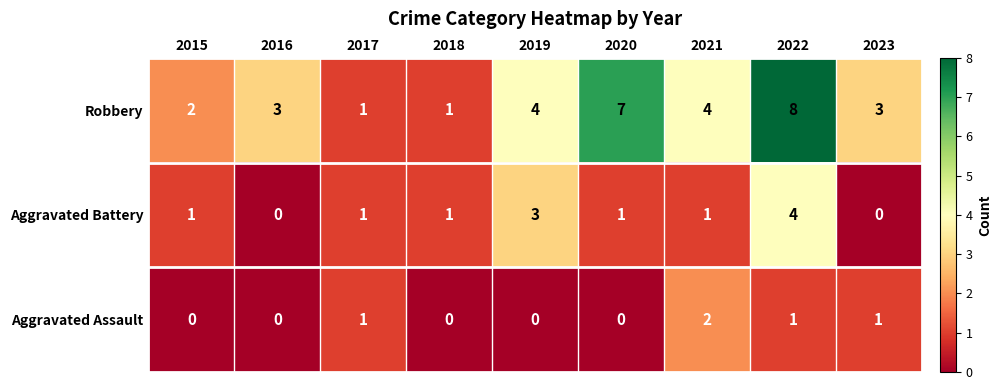

What is the total value across all series at 2023?

4